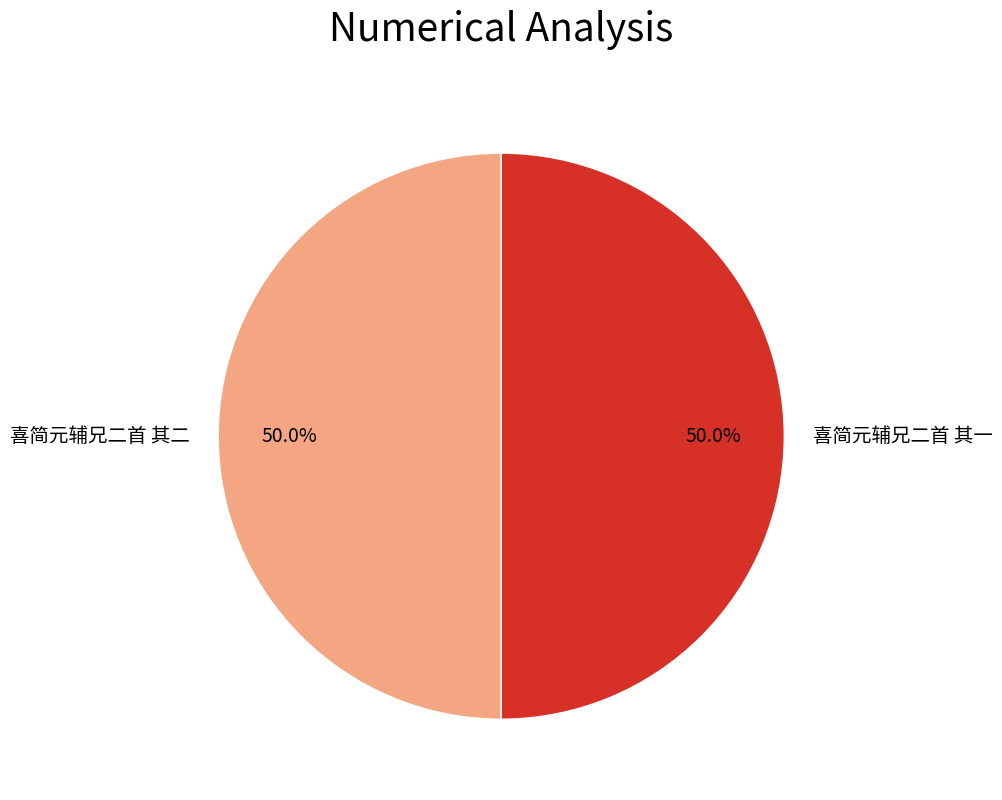

Combined, what portion of the pie is 喜简元辅兄二首 其一 and 喜简元辅兄二首 其二?

100.0%